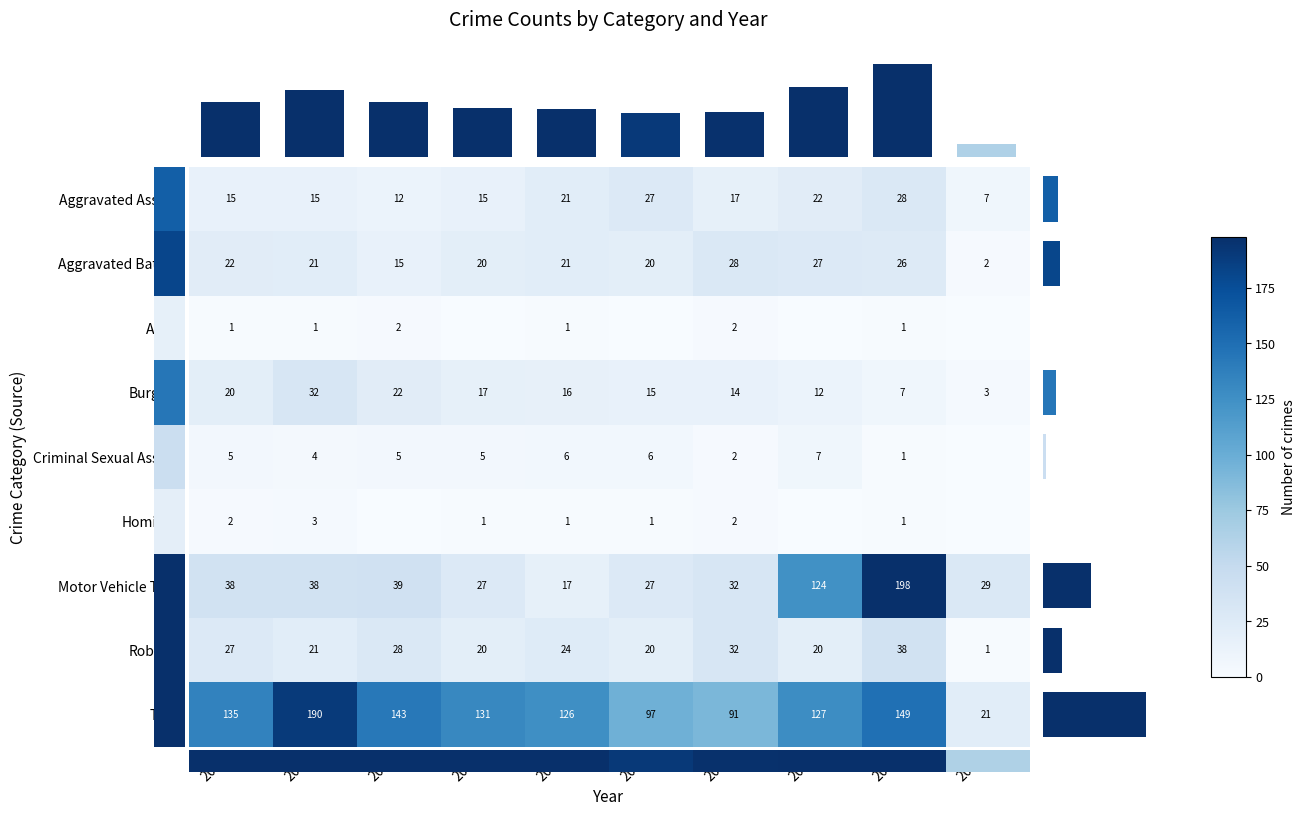

What is the average value of the row_8 series?

121